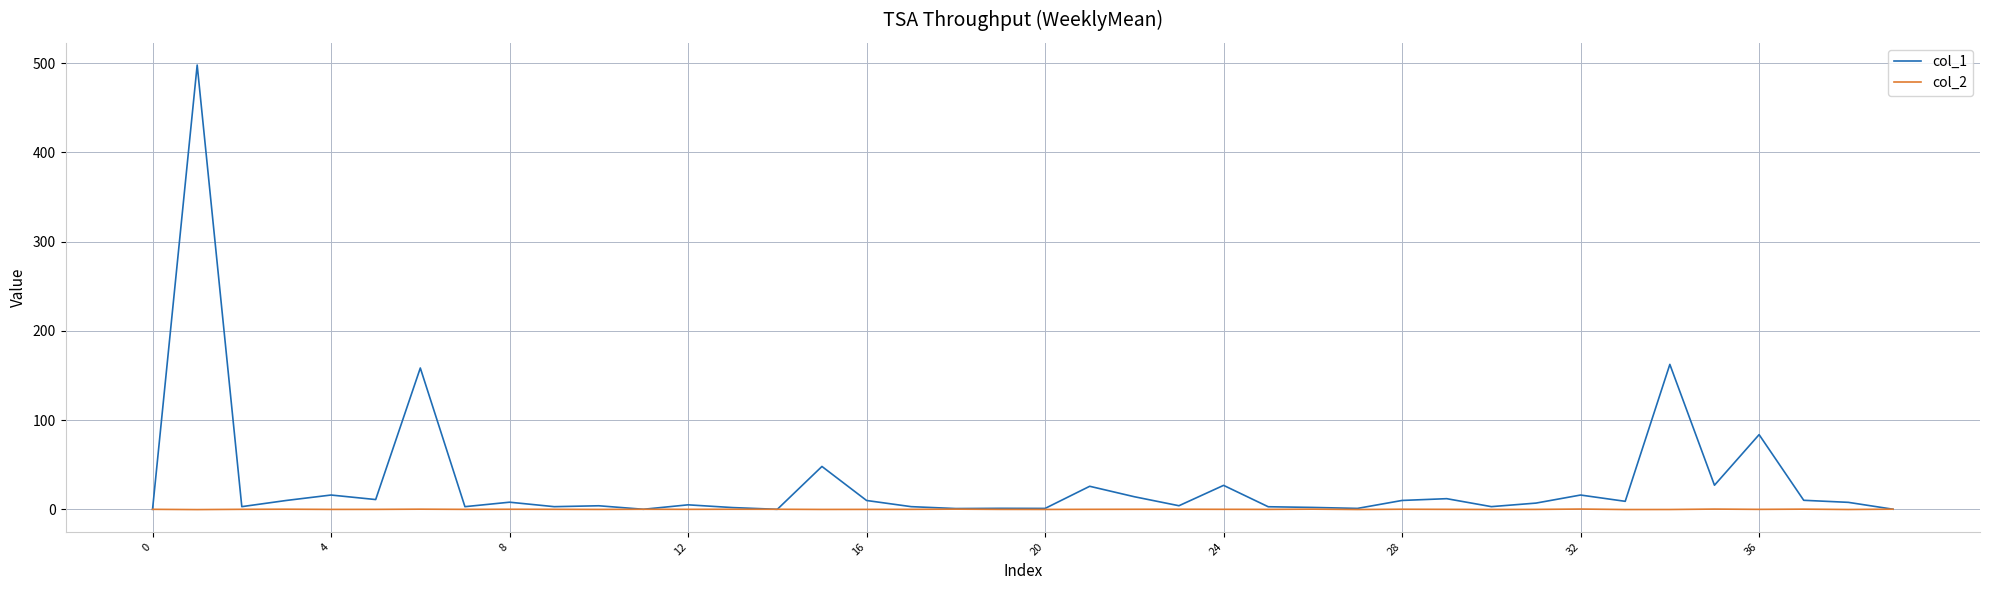

What is the maximum value shown in the chart?

497.8